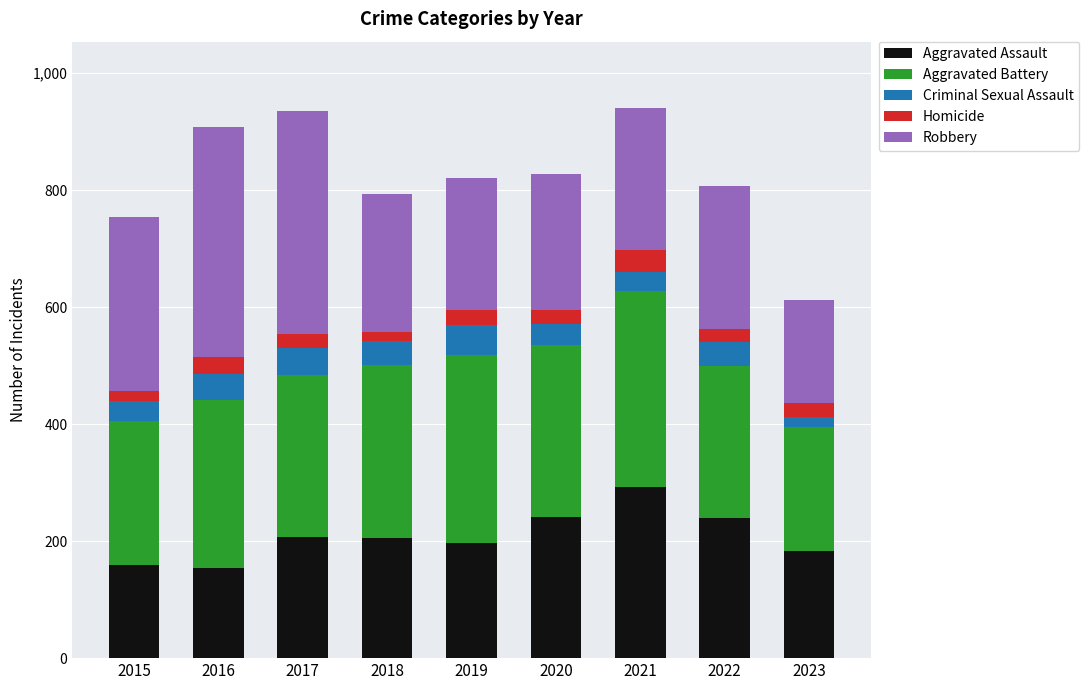

Count the number of categories in the chart.

9